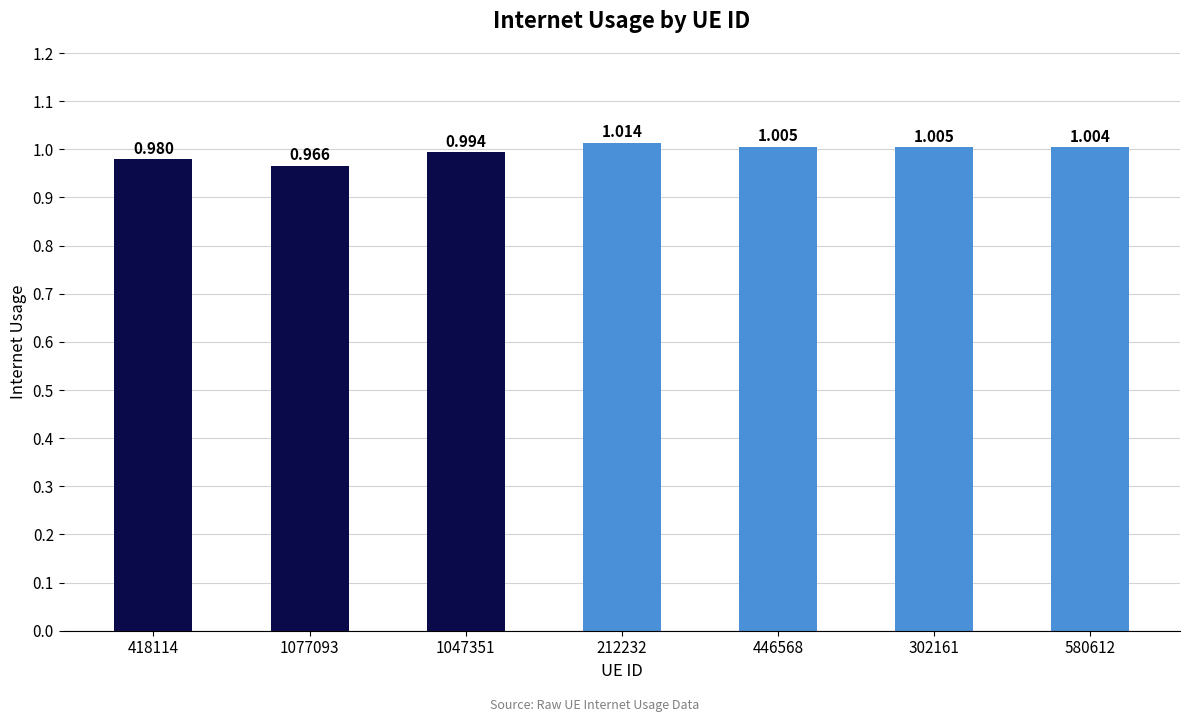

Are the bars horizontal?

No